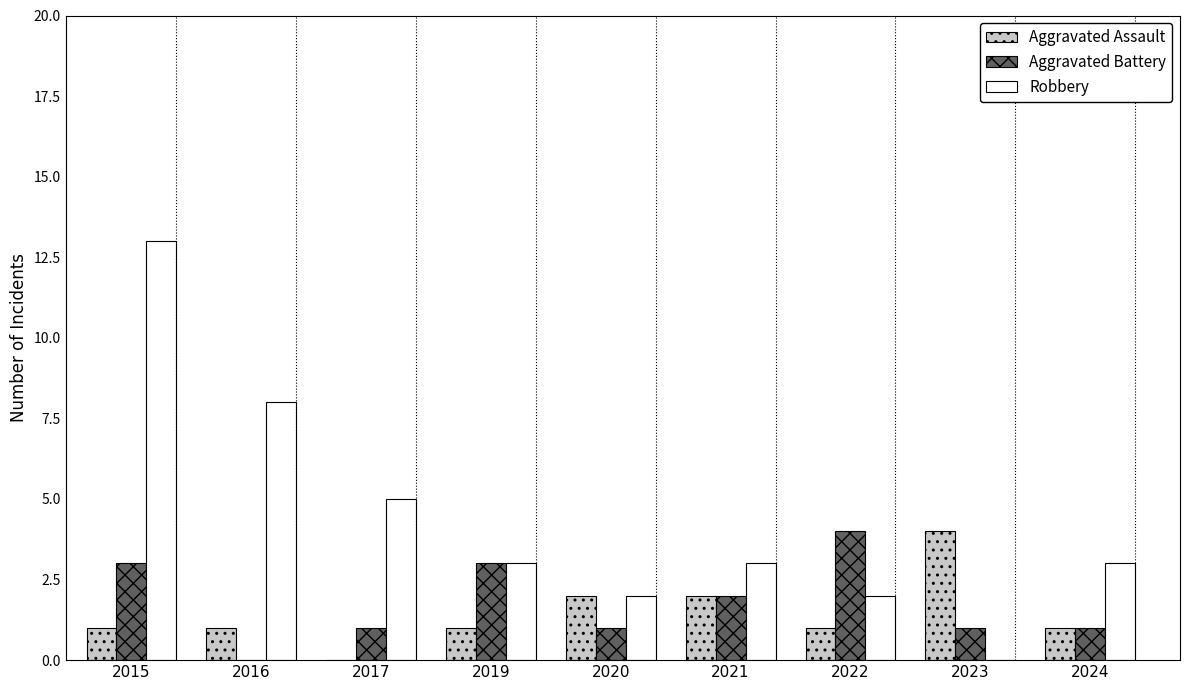

What is the sum of the Robbery values at 2019 and 2016?

11